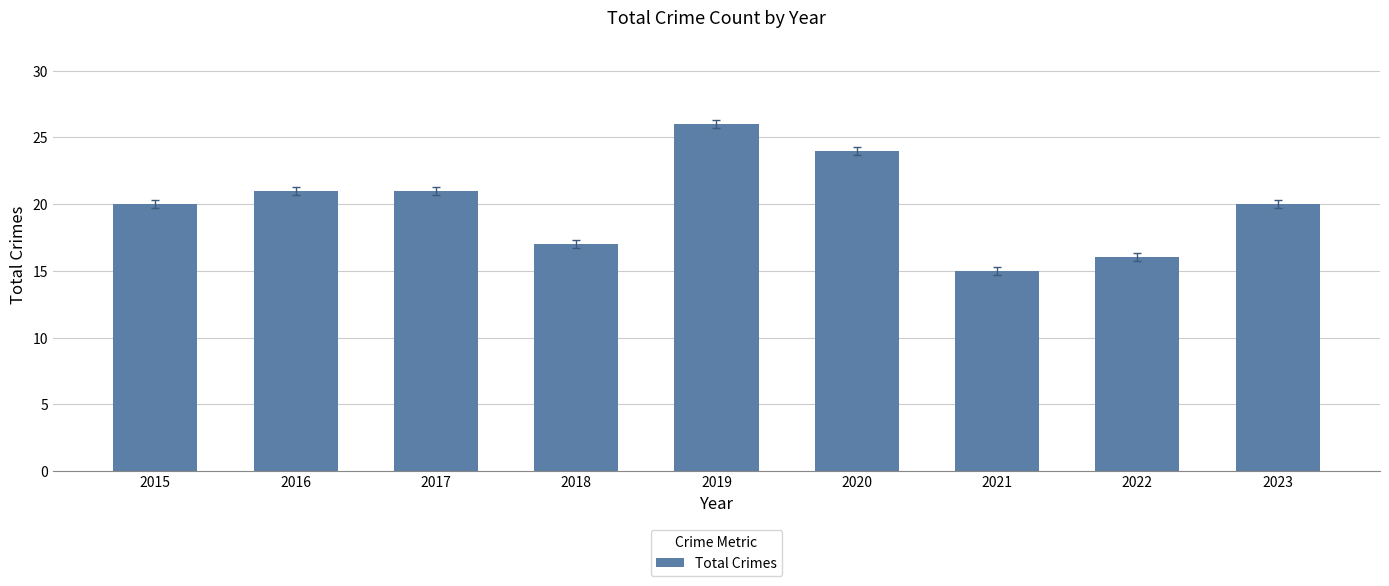

Count the number of categories in the chart.

9